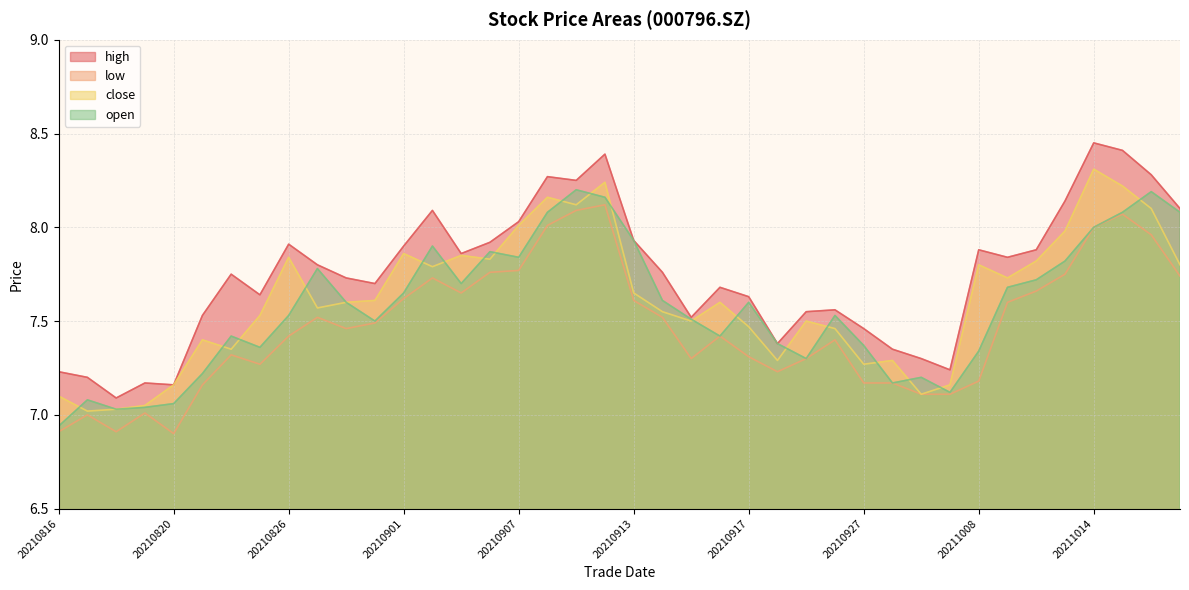

Reading left to right, extract all data points from this chart.

high: 20210816=7.2	20210817=7.2	20210818=7.1	20210819=7.2	20210820=7.2	20210823=7.5	20210824=7.8	20210825=7.6	20210826=7.9	20210827=7.8	20210830=7.7	20210831=7.7	20210901=7.9	20210902=8.1	20210903=7.9	20210906=7.9	20210907=8.0	20210908=8.3	20210909=8.2	20210910=8.4	20210913=7.9	20210914=7.8	20210915=7.5	20210916=7.7	20210917=7.6	20210922=7.4	20210923=7.5	20210924=7.6	20210927=7.5	20210928=7.3	20210929=7.3	20210930=7.2	20211008=7.9	20211011=7.8	20211012=7.9	20211013=8.1	20211014=8.4	20211015=8.4	20211018=8.3	20211019=8.1
low: 20210816=6.9	20210817=7.0	20210818=6.9	20210819=7.0	20210820=6.9	20210823=7.2	20210824=7.3	20210825=7.3	20210826=7.4	20210827=7.5	20210830=7.5	20210831=7.5	20210901=7.6	20210902=7.7	20210903=7.7	20210906=7.8	20210907=7.8	20210908=8.0	20210909=8.1	20210910=8.1	20210913=7.6	20210914=7.5	20210915=7.3	20210916=7.4	20210917=7.3	20210922=7.2	20210923=7.3	20210924=7.4	20210927=7.2	20210928=7.2	20210929=7.1	20210930=7.1	20211008=7.2	20211011=7.6	20211012=7.7	20211013=7.8	20211014=8.0	20211015=8.1	20211018=8.0	20211019=7.7
close: 20210816=7.1	20210817=7.0	20210818=7.0	20210819=7.0	20210820=7.2	20210823=7.4	20210824=7.3	20210825=7.5	20210826=7.8	20210827=7.6	20210830=7.6	20210831=7.6	20210901=7.9	20210902=7.8	20210903=7.8	20210906=7.8	20210907=8.0	20210908=8.2	20210909=8.1	20210910=8.2	20210913=7.7	20210914=7.5	20210915=7.5	20210916=7.6	20210917=7.5	20210922=7.3	20210923=7.5	20210924=7.5	20210927=7.3	20210928=7.3	20210929=7.1	20210930=7.2	20211008=7.8	20211011=7.7	20211012=7.8	20211013=8.0	20211014=8.3	20211015=8.2	20211018=8.1	20211019=7.8
open: 20210816=6.9	20210817=7.1	20210818=7.0	20210819=7.0	20210820=7.1	20210823=7.2	20210824=7.4	20210825=7.4	20210826=7.5	20210827=7.8	20210830=7.6	20210831=7.5	20210901=7.7	20210902=7.9	20210903=7.7	20210906=7.9	20210907=7.8	20210908=8.1	20210909=8.2	20210910=8.2	20210913=7.9	20210914=7.6	20210915=7.5	20210916=7.4	20210917=7.6	20210922=7.4	20210923=7.3	20210924=7.5	20210927=7.4	20210928=7.2	20210929=7.2	20210930=7.1	20211008=7.3	20211011=7.7	20211012=7.7	20211013=7.8	20211014=8.0	20211015=8.1	20211018=8.2	20211019=8.1